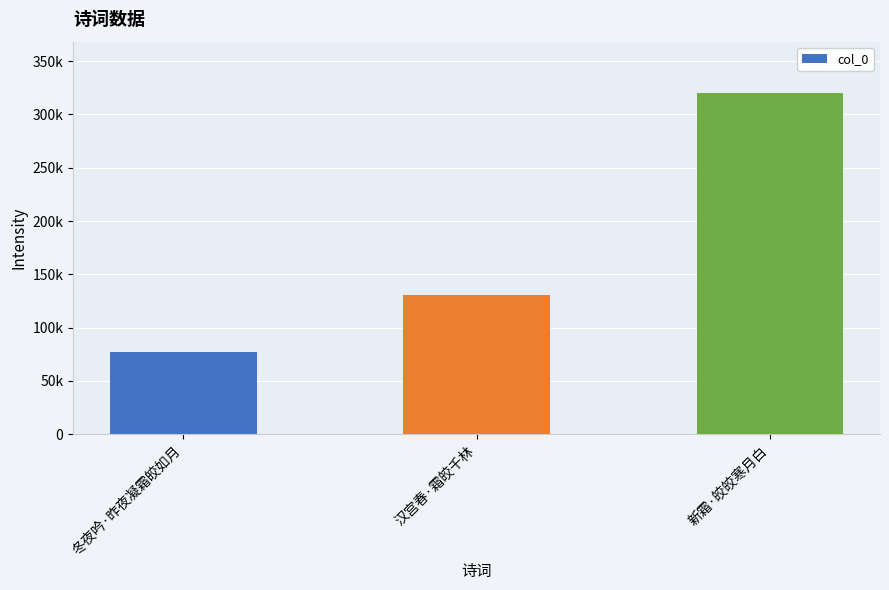

What is the change in value from 冬夜吟·昨夜凝霜皎如月 to 汉宫春·霜皎千林?

+53519